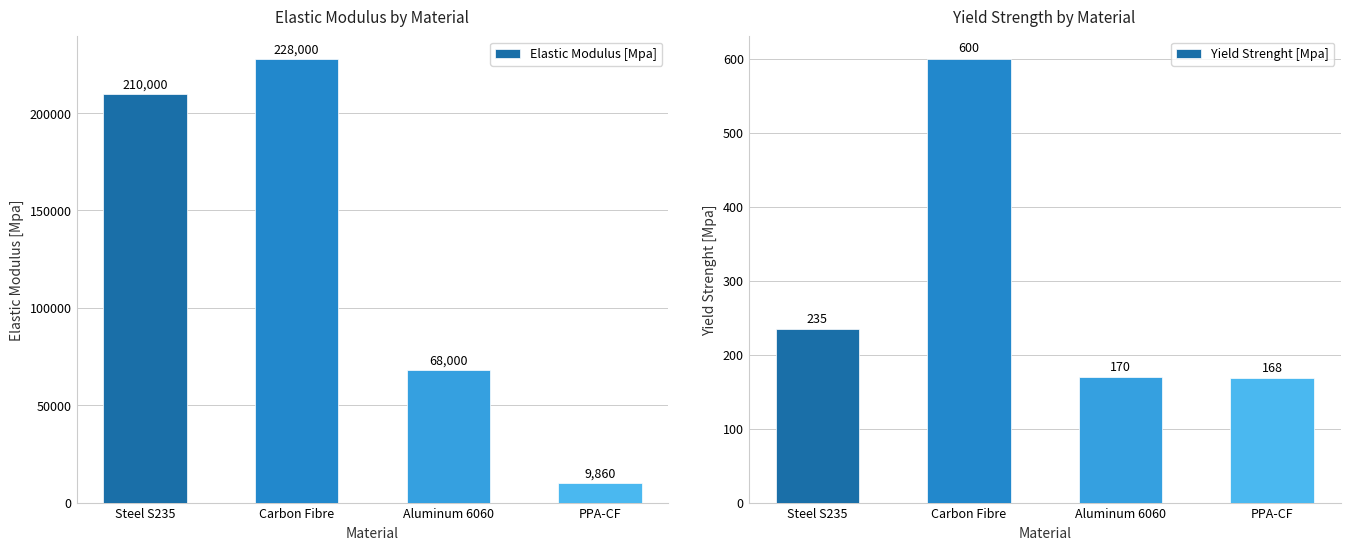

Which category has the highest value in the Yield Strenght [Mpa] series?

Carbon Fibre